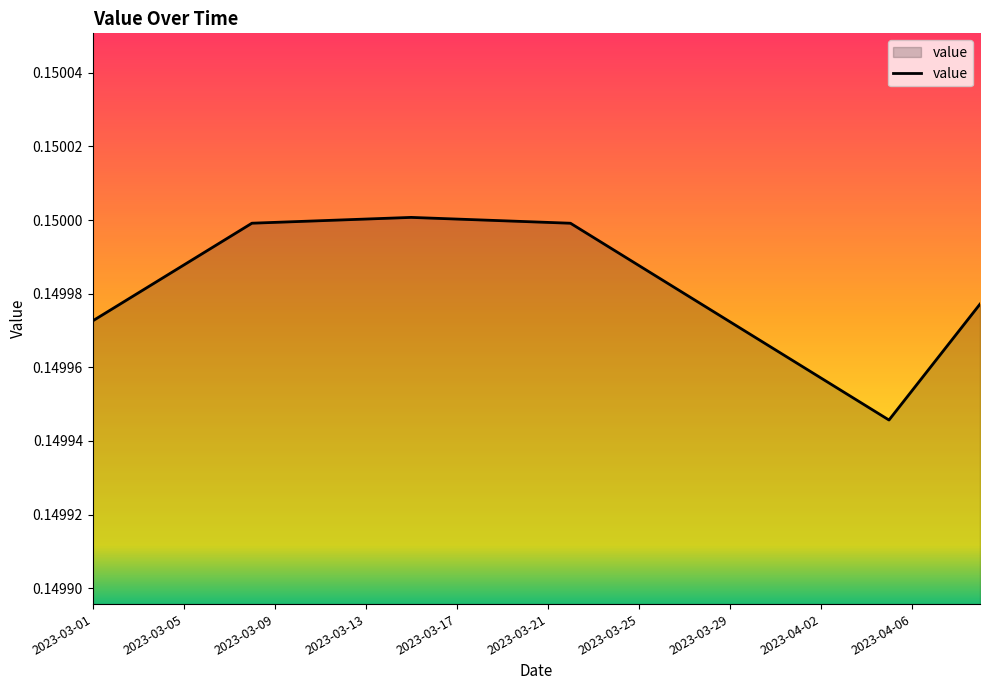

How many lines are shown in the chart?

1